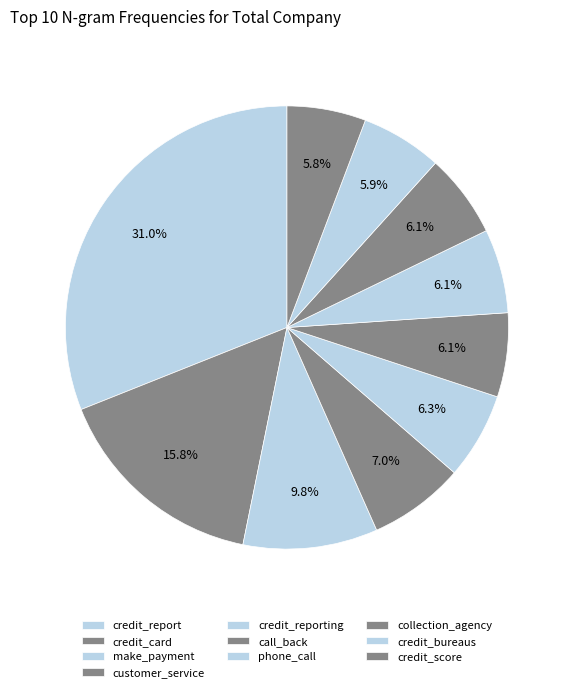

Does any single category account for the majority?

No